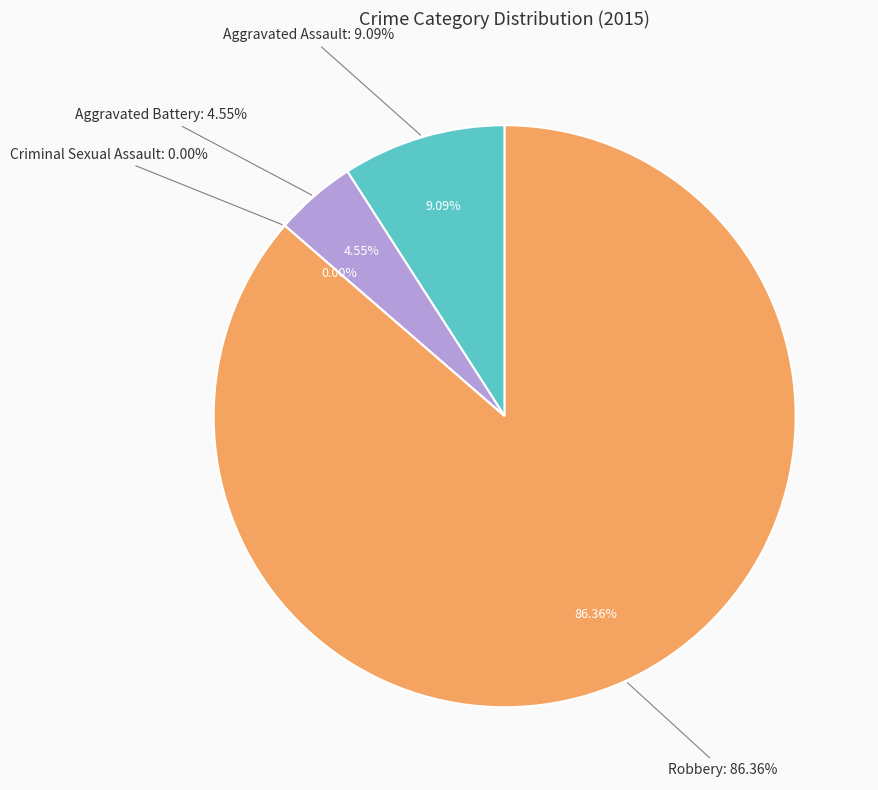

Does Robbery represent more than half of the total?

Yes